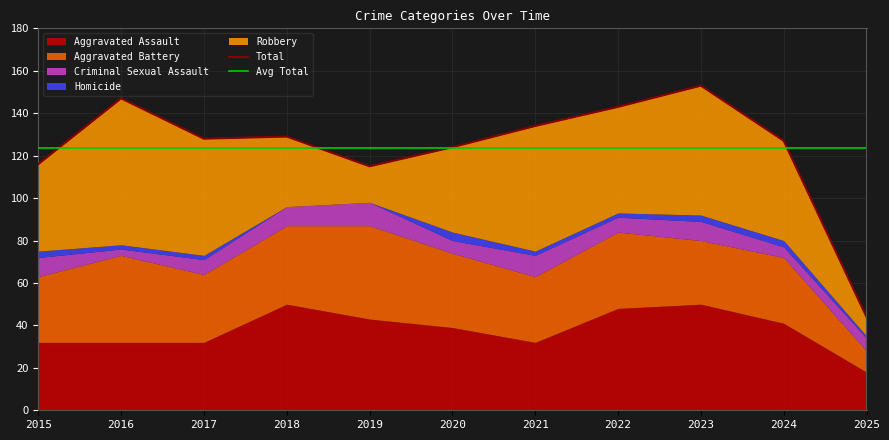

How many distinct data groups are displayed?

5